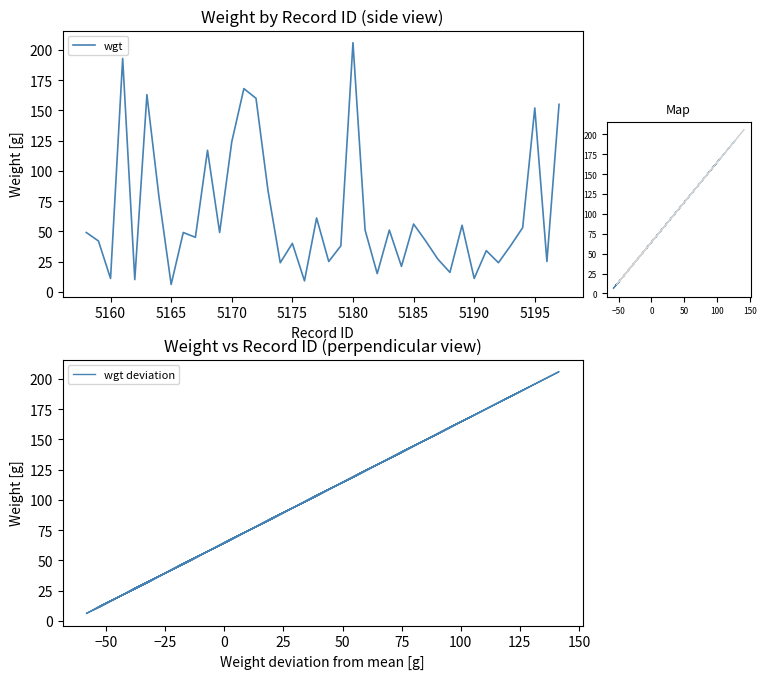

Where is the first local minimum?

5160